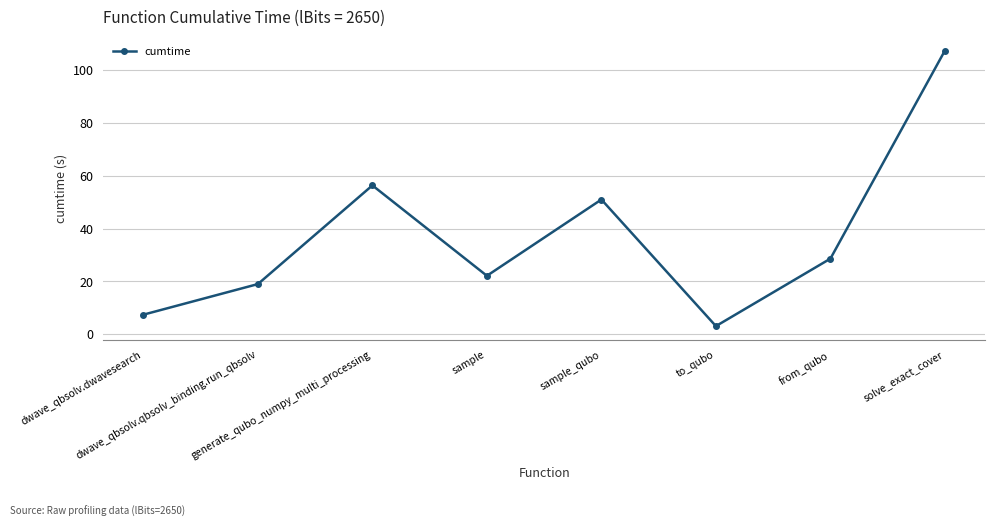

What is the difference between the maximum and minimum values?

104.2